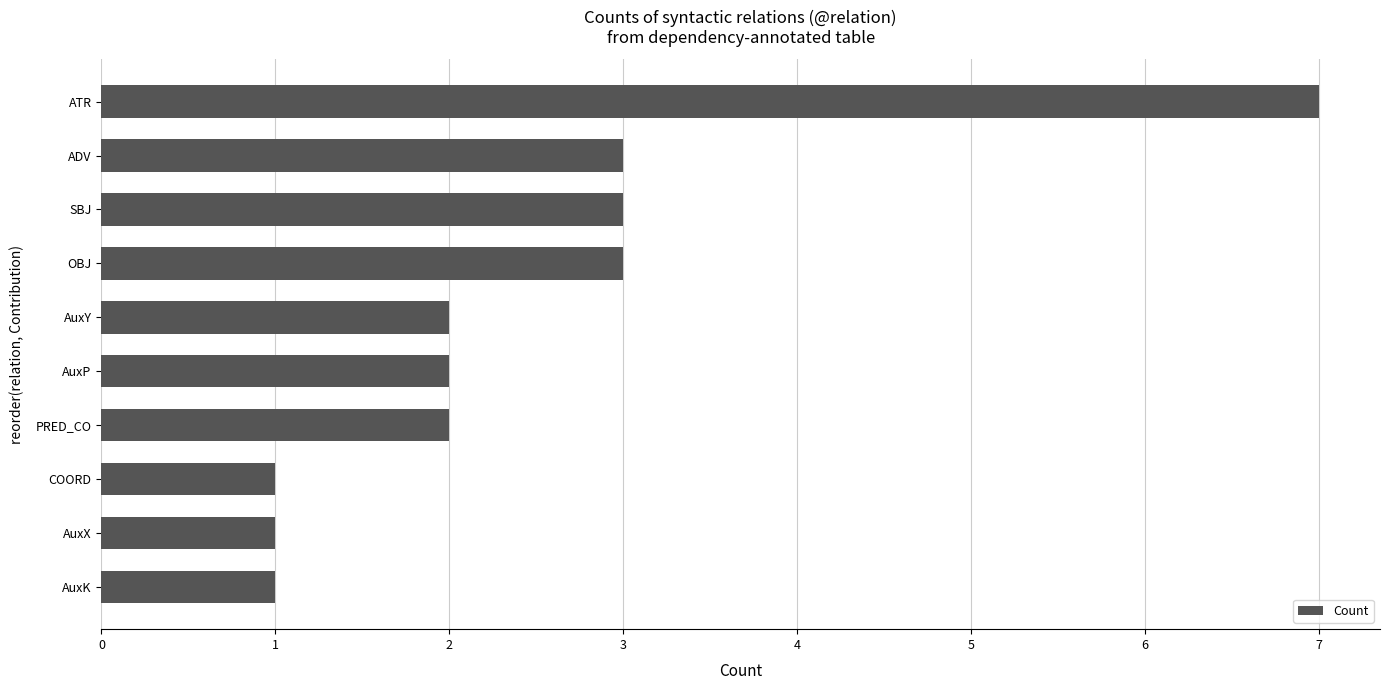

What position from the top is OBJ?

4